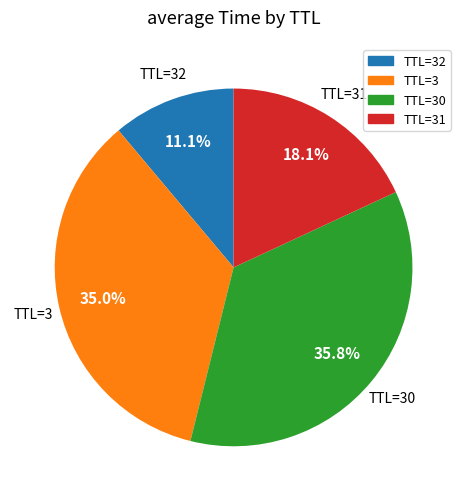

Is there a majority slice in this chart?

No